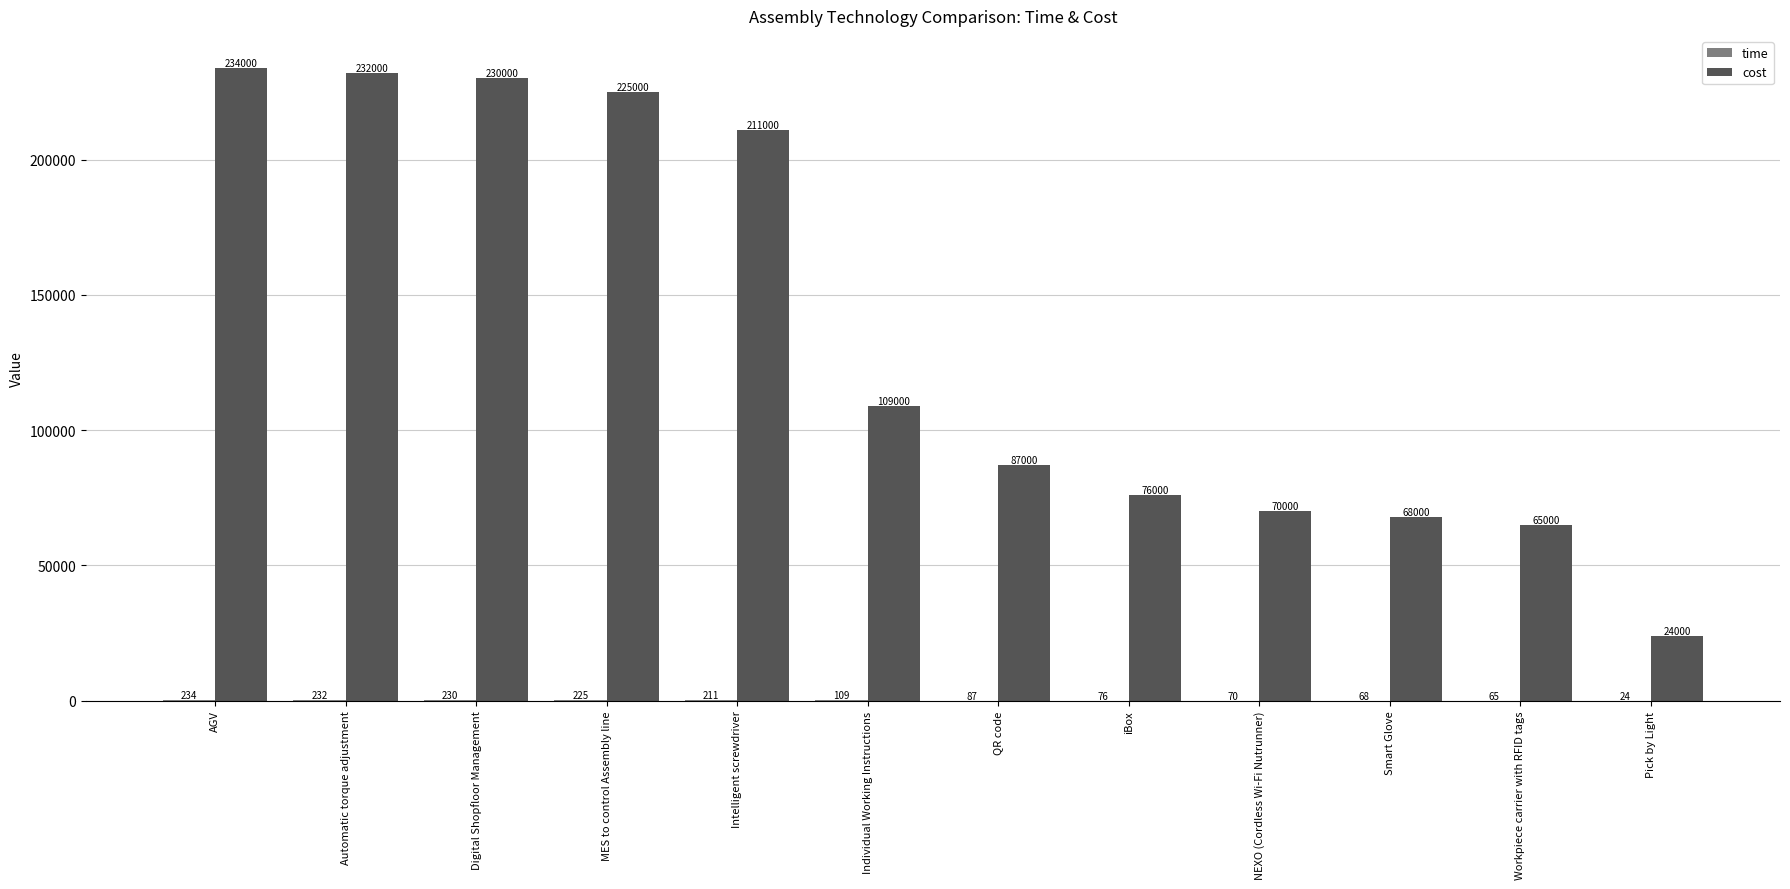

What is the maximum value shown in the chart?

234000